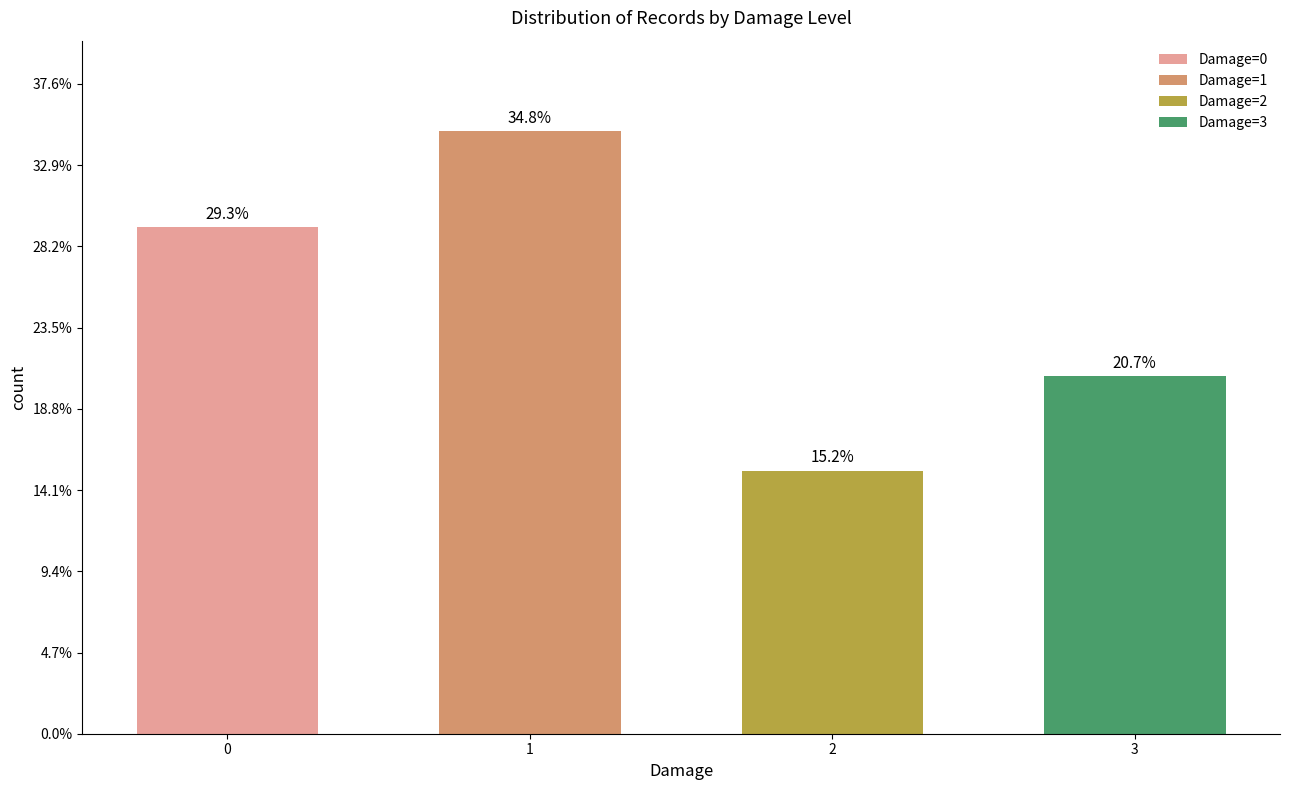

Are the bars horizontal?

No